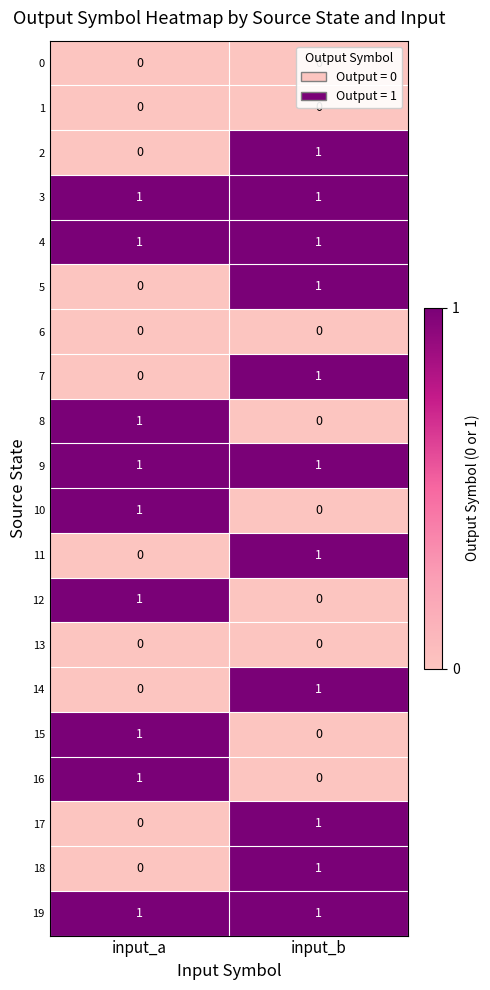

At which label is 15 closest to 0?

input_b